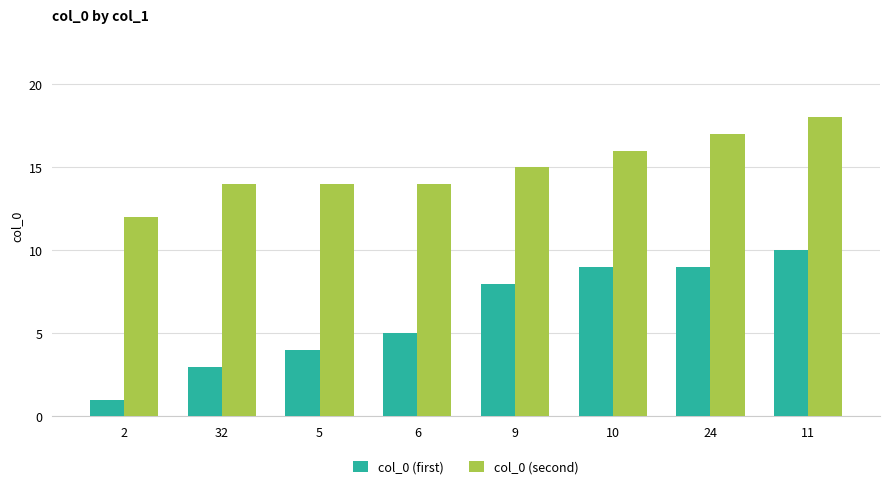

Reading left to right, what are all the values shown in this chart?

col_0 (first): 2=1	32=3	5=4	6=5	9=8	10=9	24=9	11=10
col_0 (second): 2=12	32=14	5=14	6=14	9=15	10=16	24=17	11=18